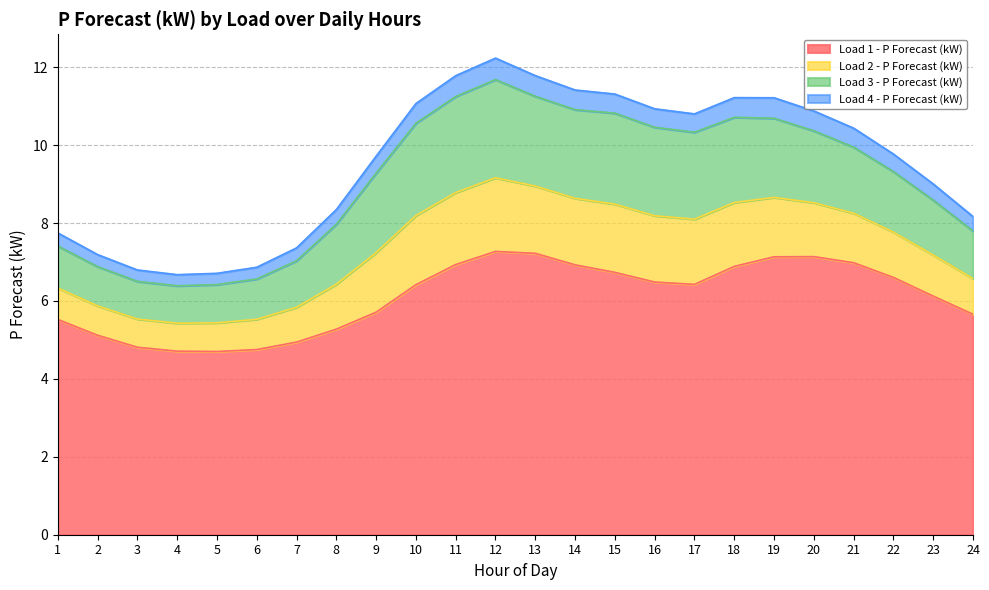

What is the total value across all series at 10?

11.1